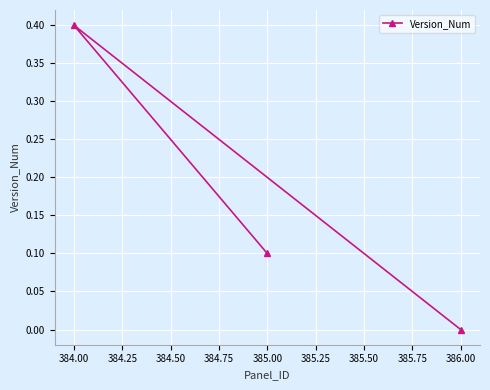

At which category does the chart reach its minimum across all series?

386.00